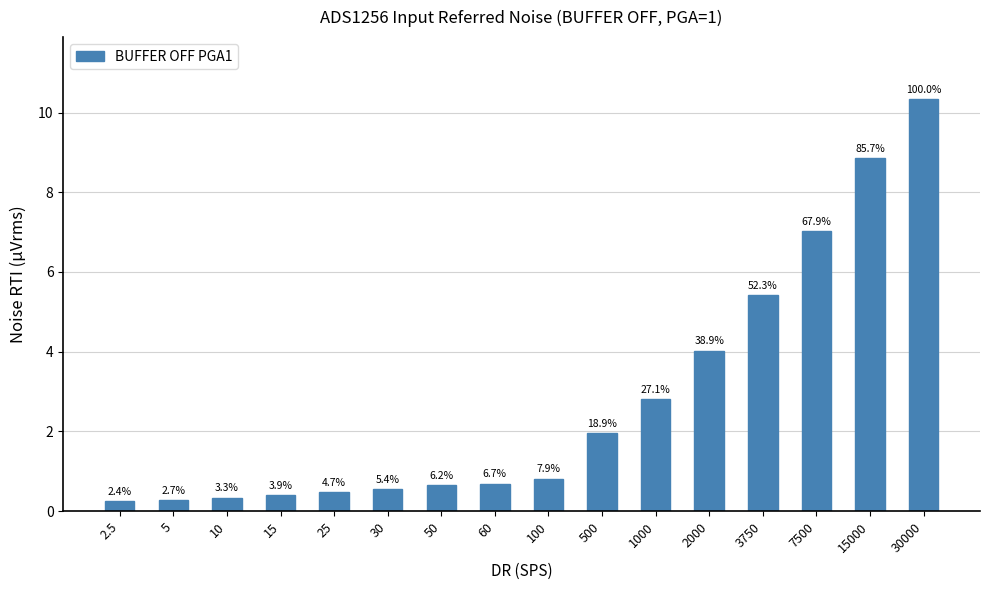

Which category has the lowest value across all series?

2.5